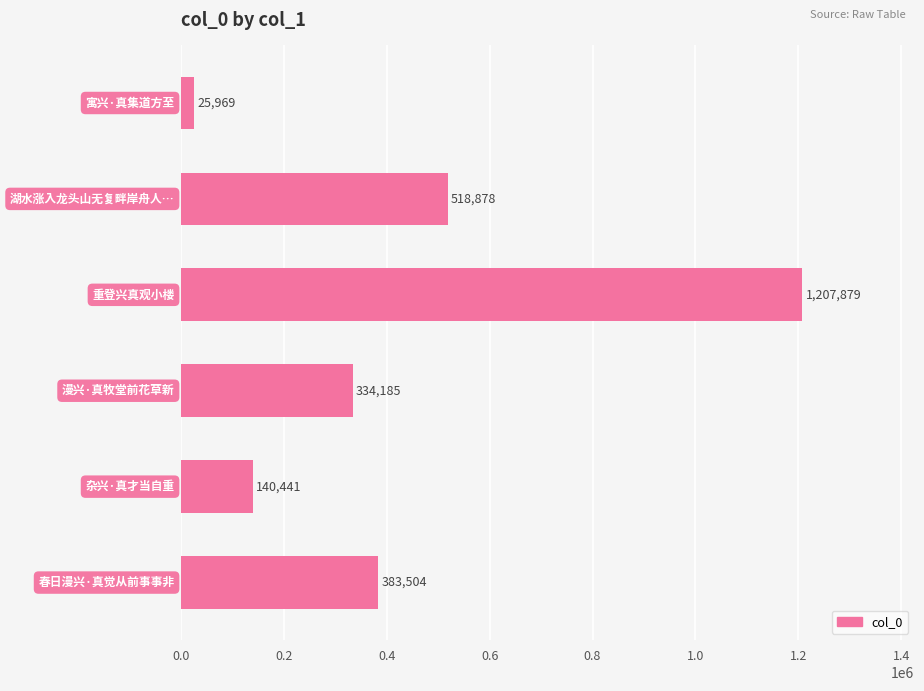

What is the difference between the maximum and second lowest values?

1067438